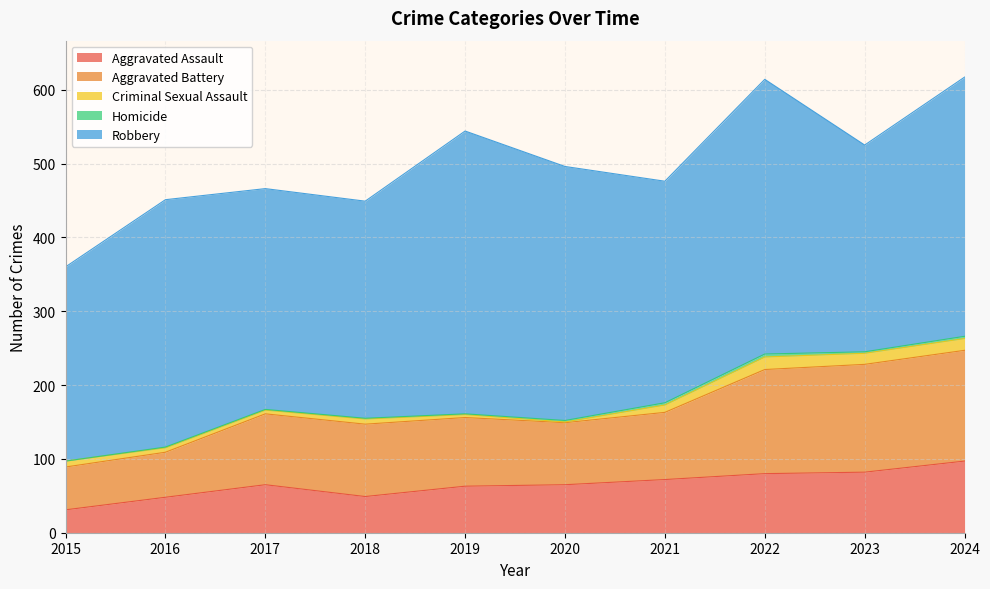

How many lines are shown in the chart?

5